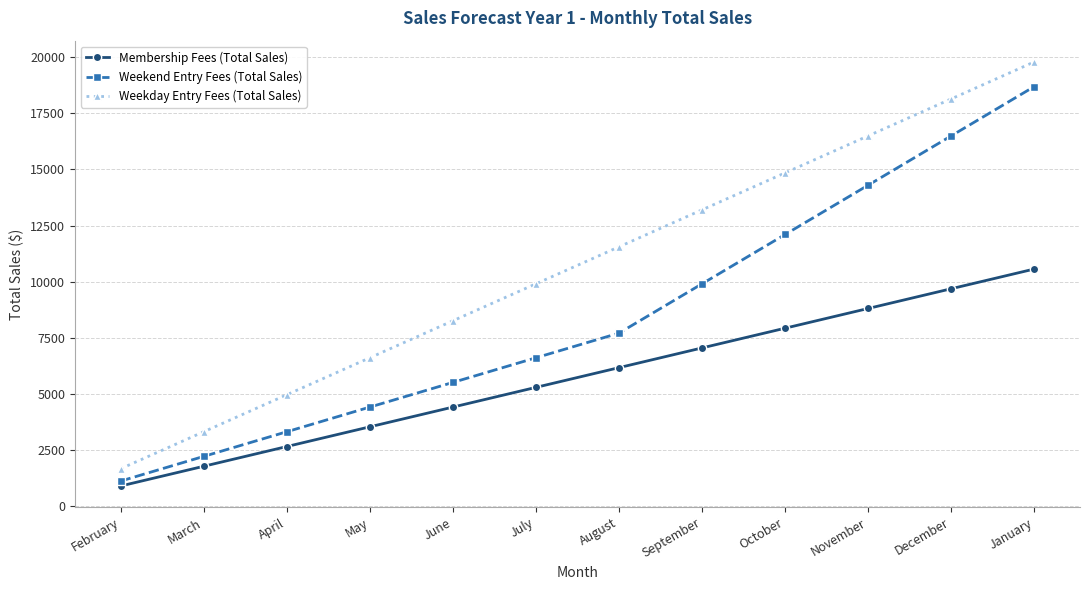

How many values in the Weekday Entry Fees (Total Sales) series are below 11550?

6